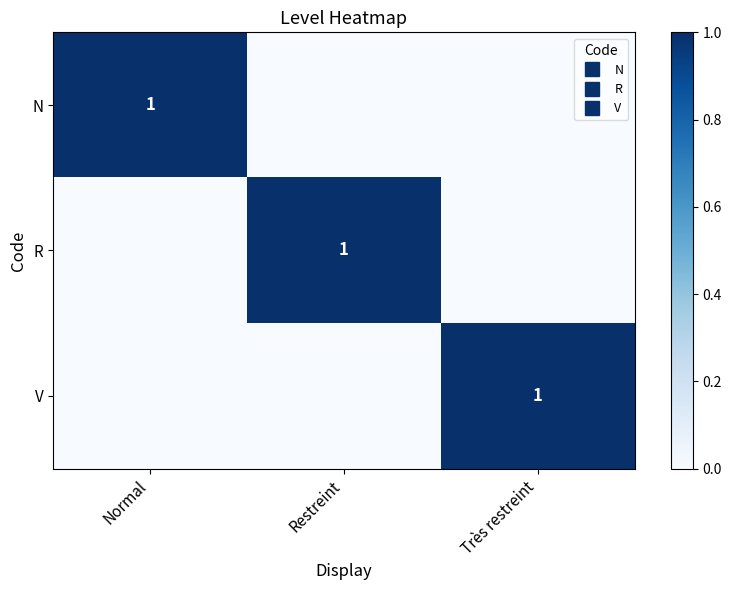

Count the number of categories in the chart.

3